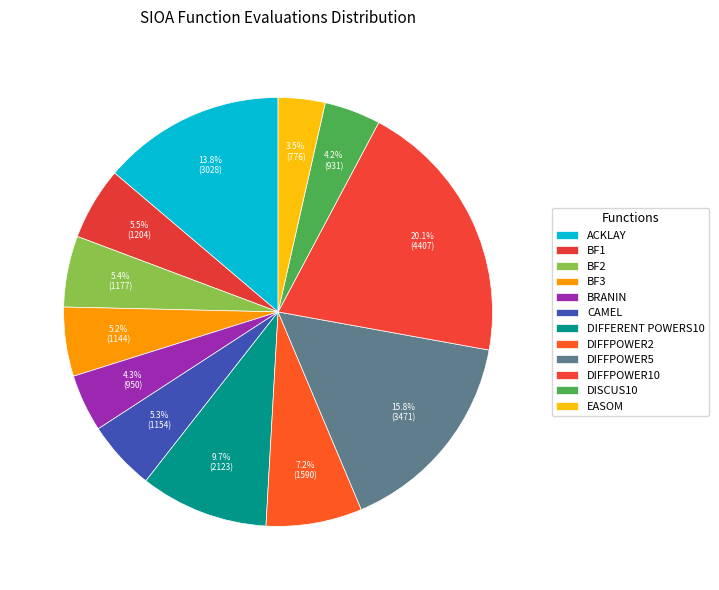

Is the sum of DIFFPOWER10 and CAMEL greater than half?

No